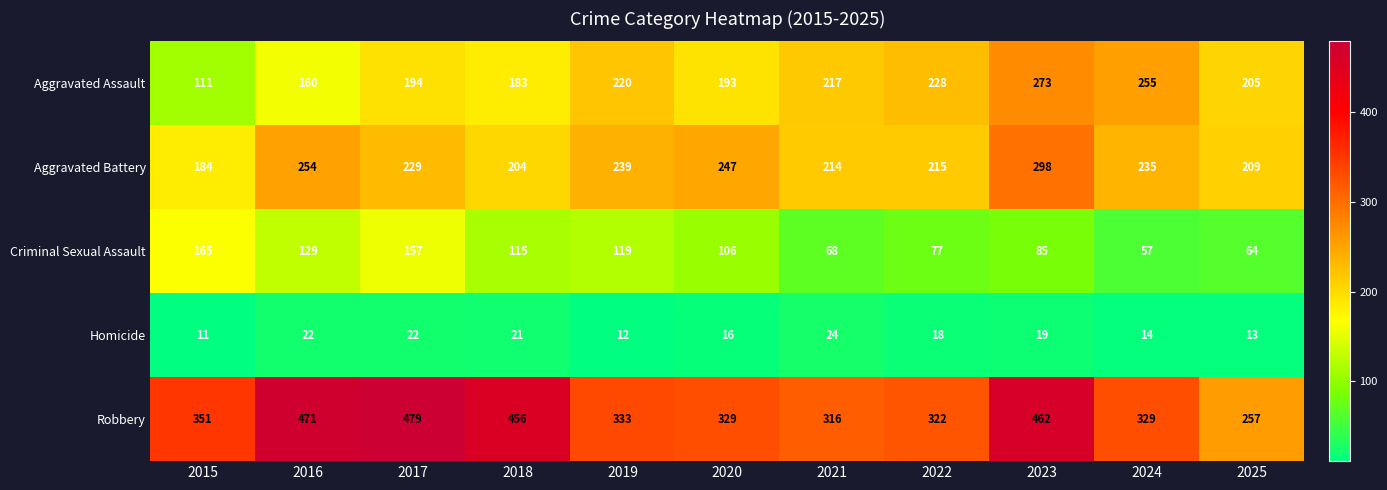

At which label does Homicide first exceed 18?

2016